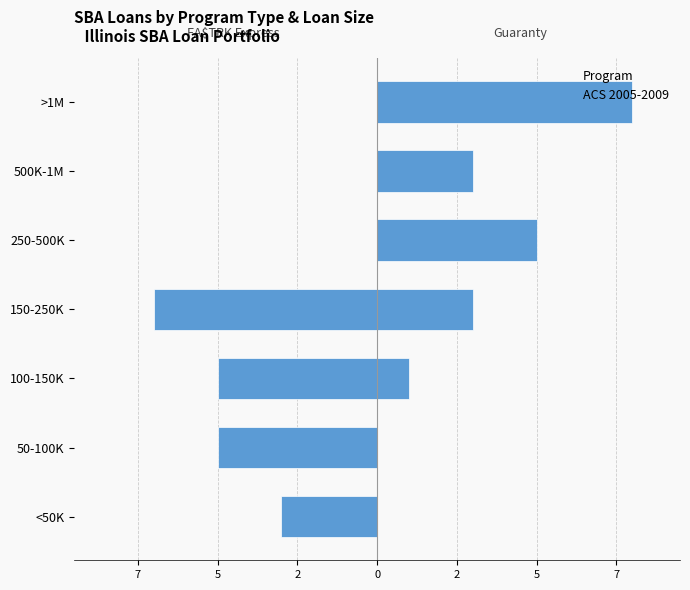

How many bars are there in total?

7